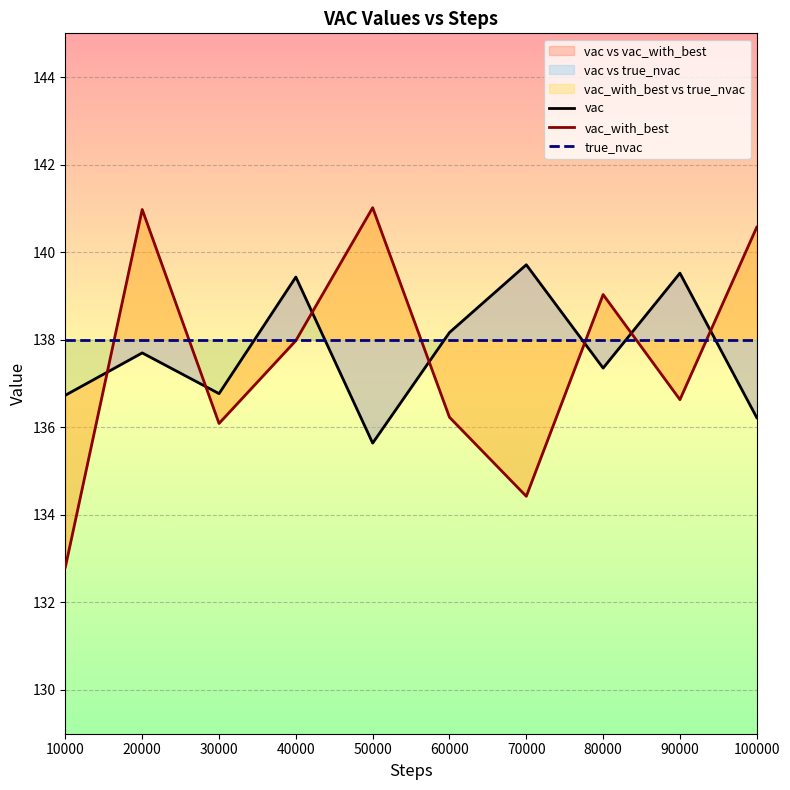

Does the chart display data point markers on the line(s)?

No